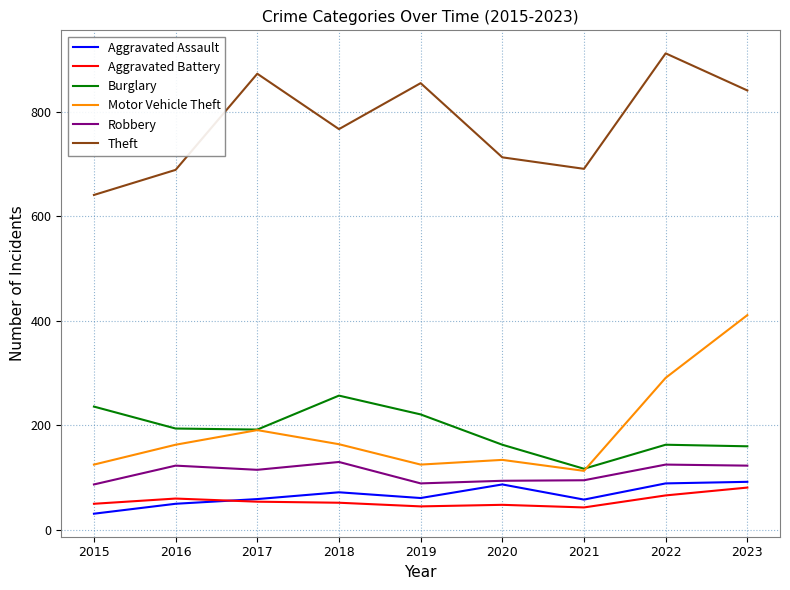

Does the chart display data point markers on the line(s)?

No